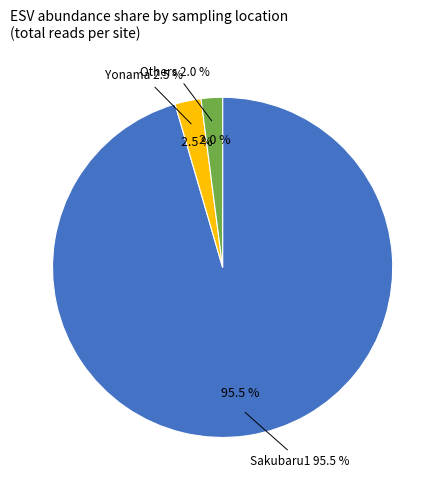

Is Sakubaru1 the majority of the pie?

Yes